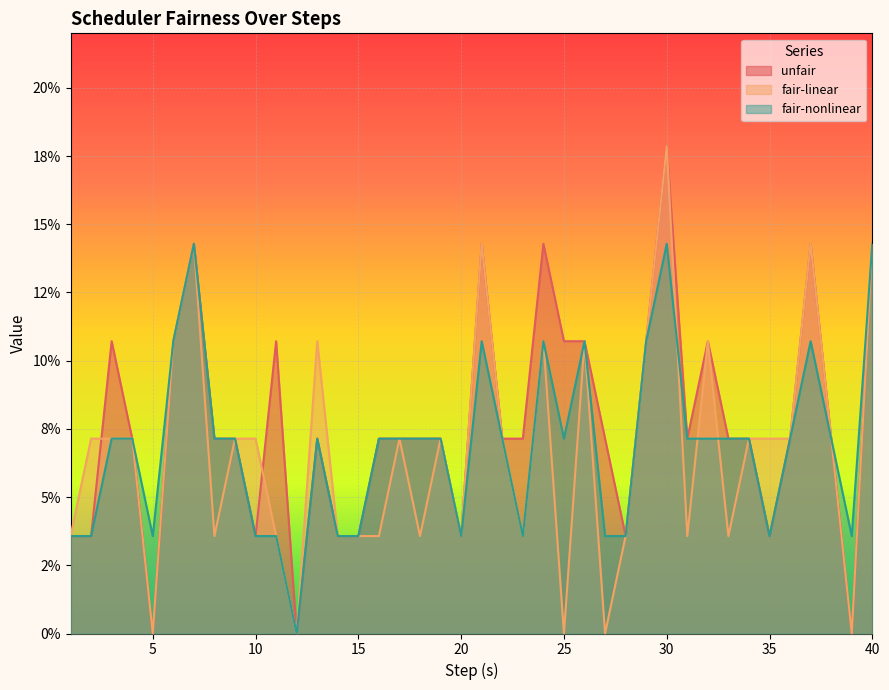

How many interior local valleys does the unfair series have?

8